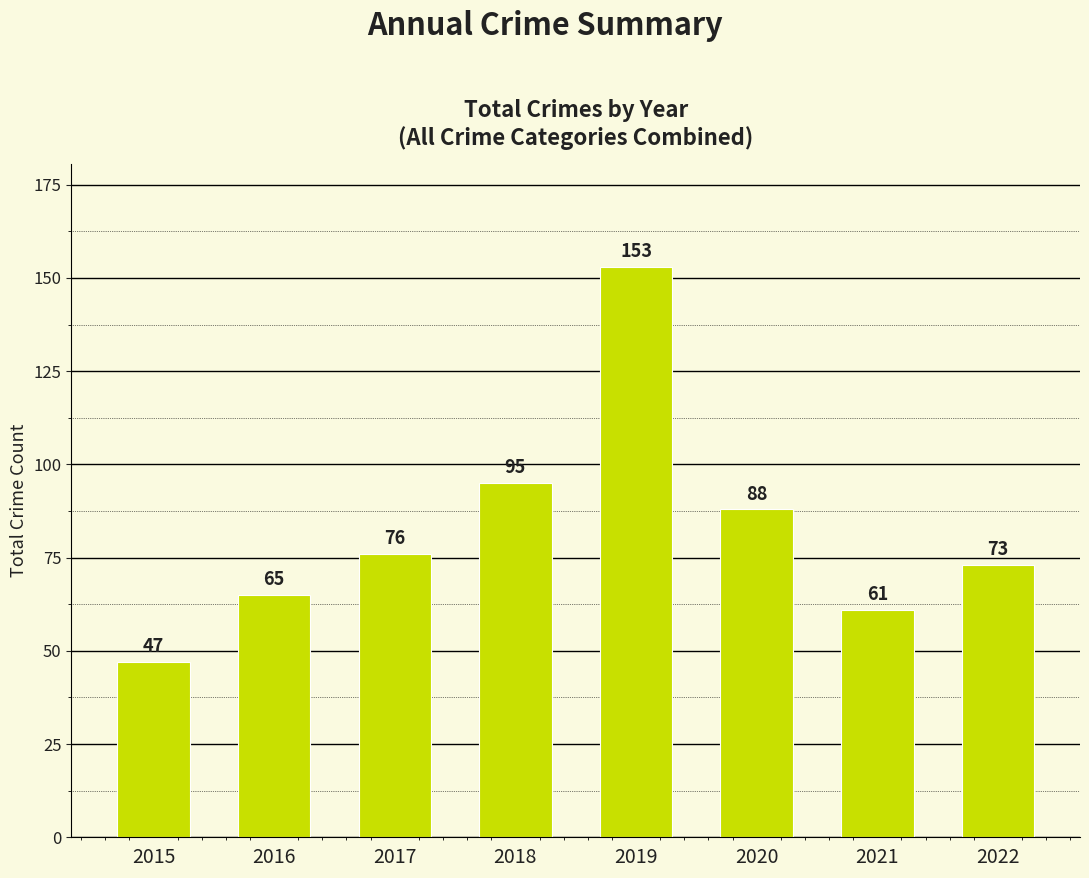

Count the number of categories in the chart.

8